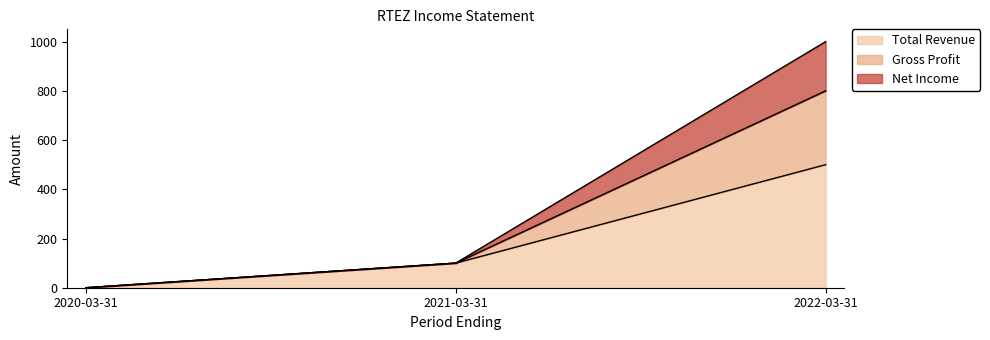

Is it true that Gross Profit equals 427 at 2020-03-31?

False